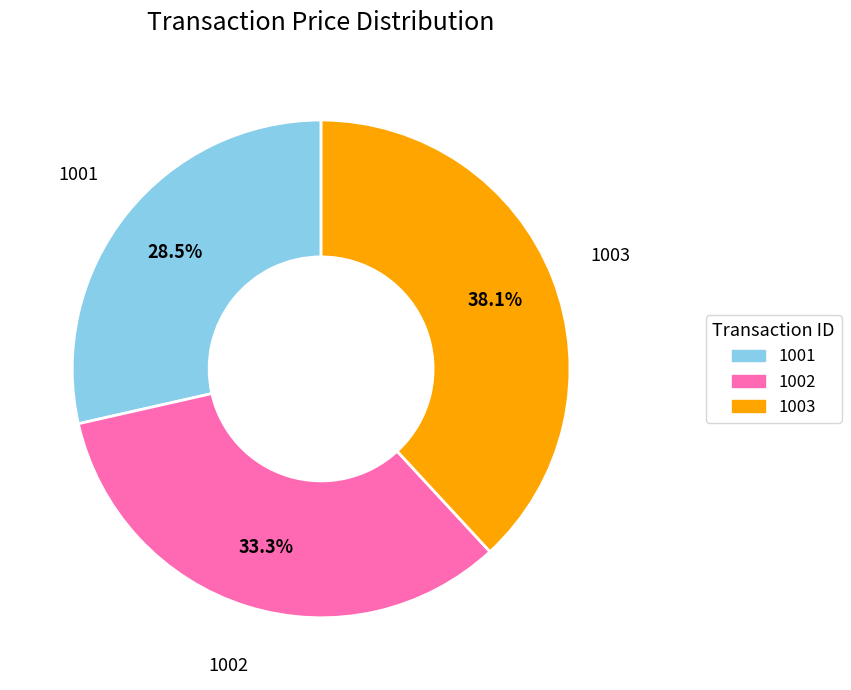

What percentage is NOT represented by 1001?

71.5%